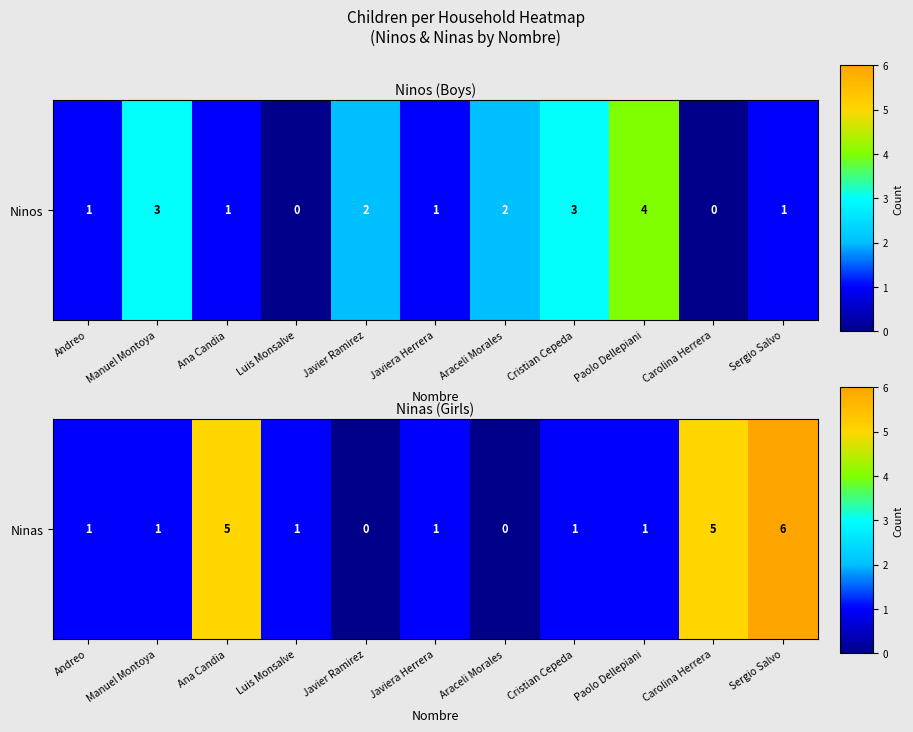

Count the number of values greater than 1.

3